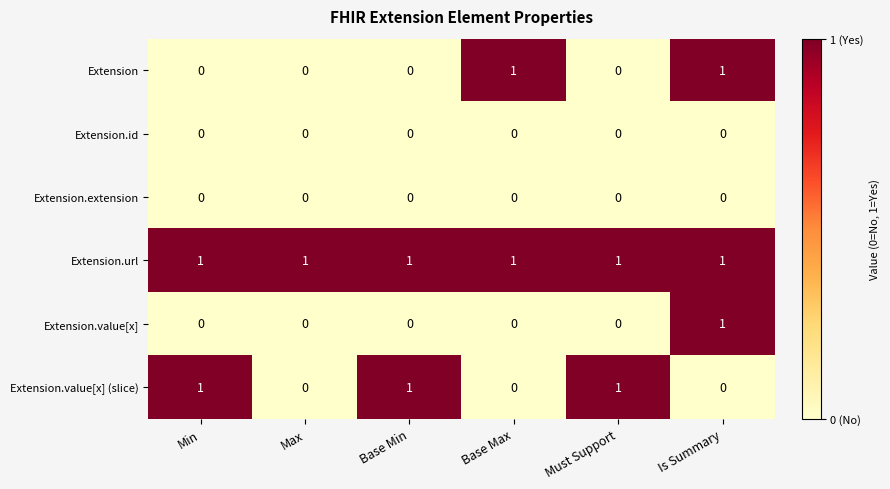

Which series has the largest total across all categories?

Extension.url